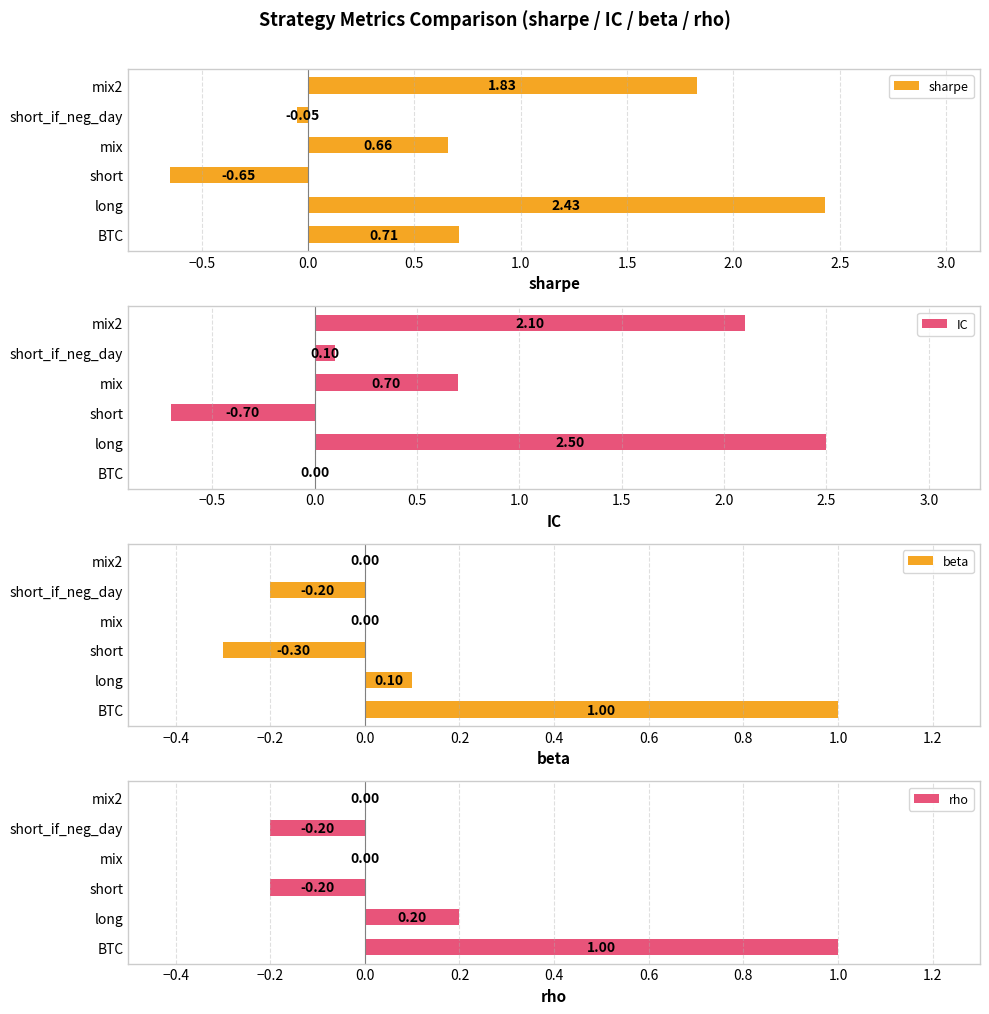

At which label is IC closest to 0?

BTC